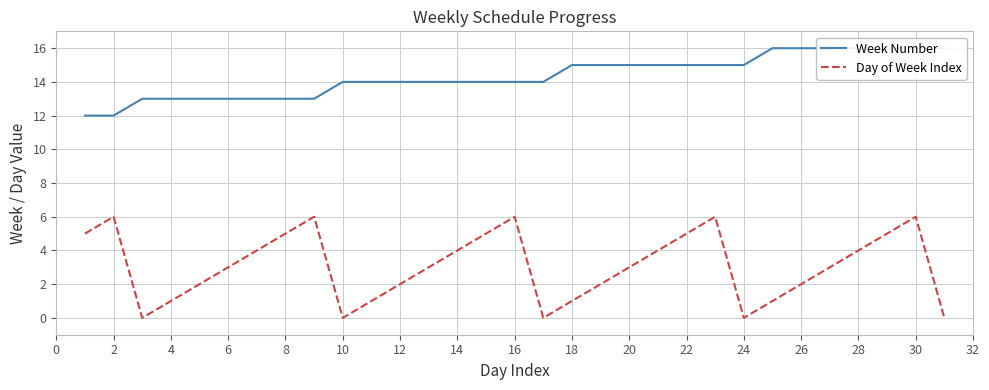

The value of Day of Week Index at 28 is 2. True or false?

False